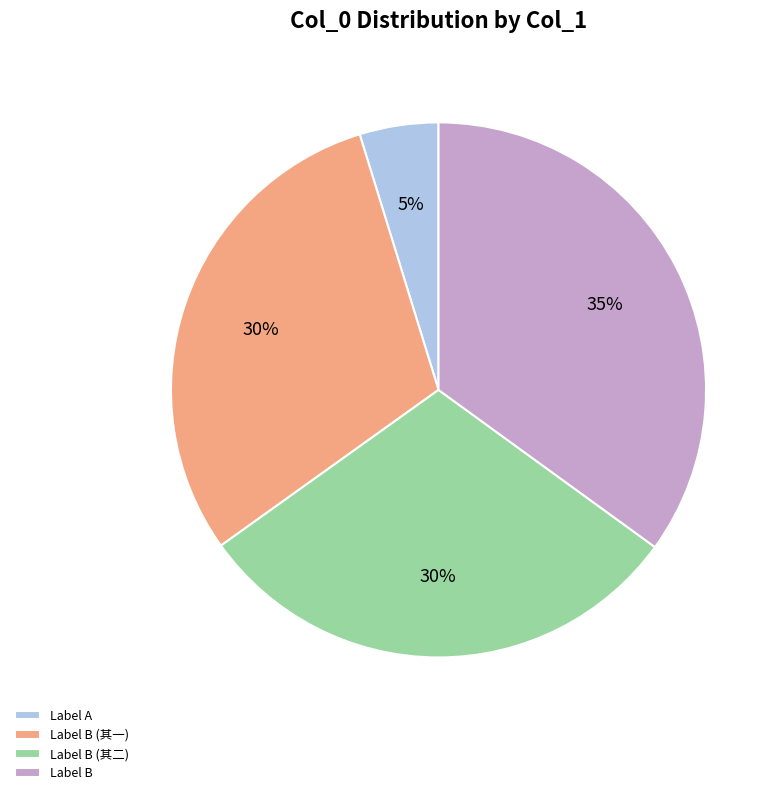

Between Label B (其二) and Label A, which is larger?

Label B (其二)